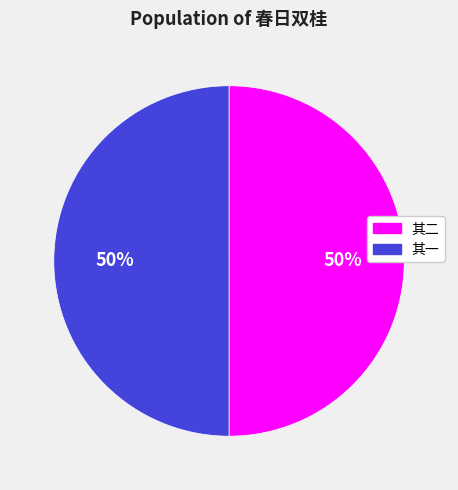

To the nearest percent, what is the average slice percentage?

50%